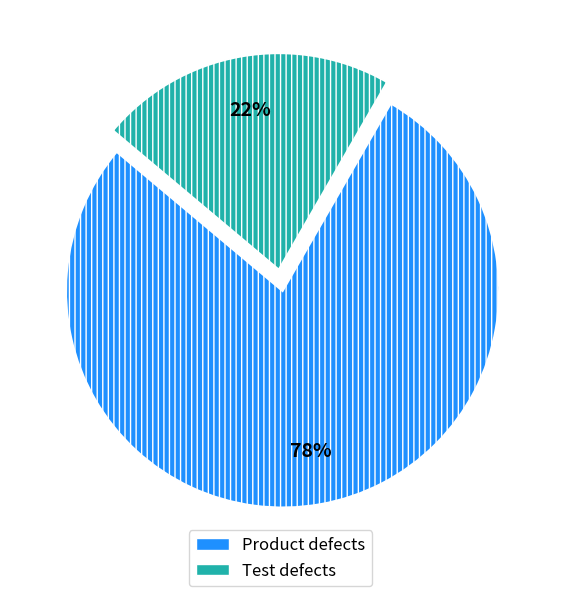

Between Product defects and Test defects, which is larger?

Product defects